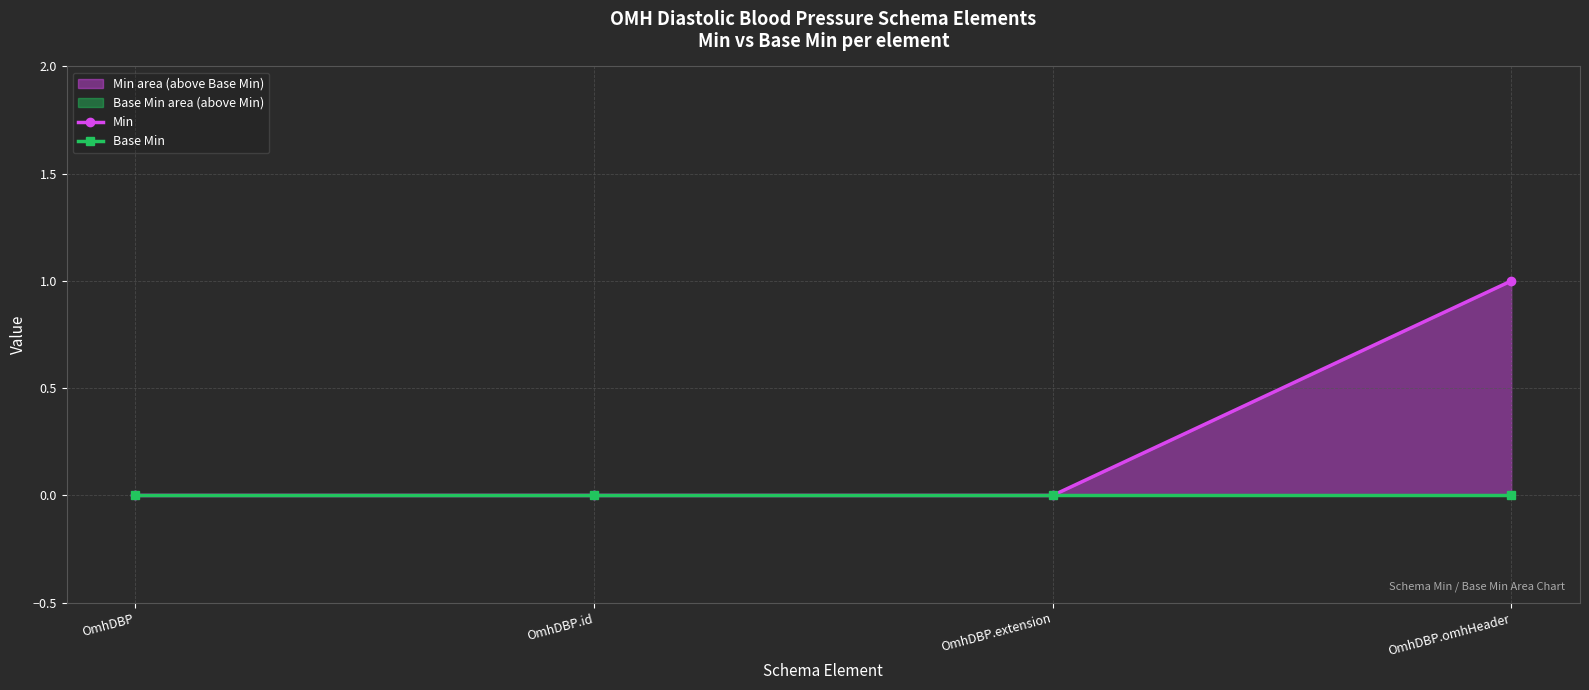

What is the total value across all series at OmhDBP.omhHeader?

1